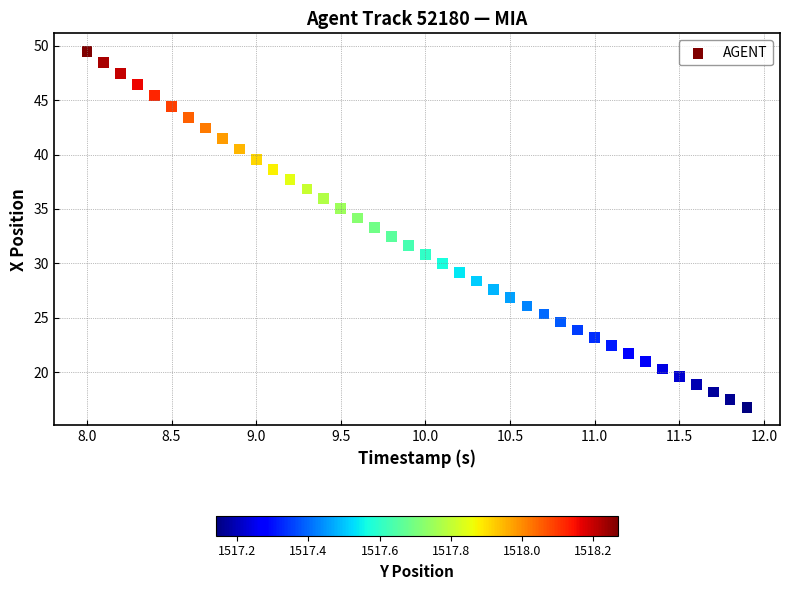

What is the range of Y values (max minus min)?

32.7